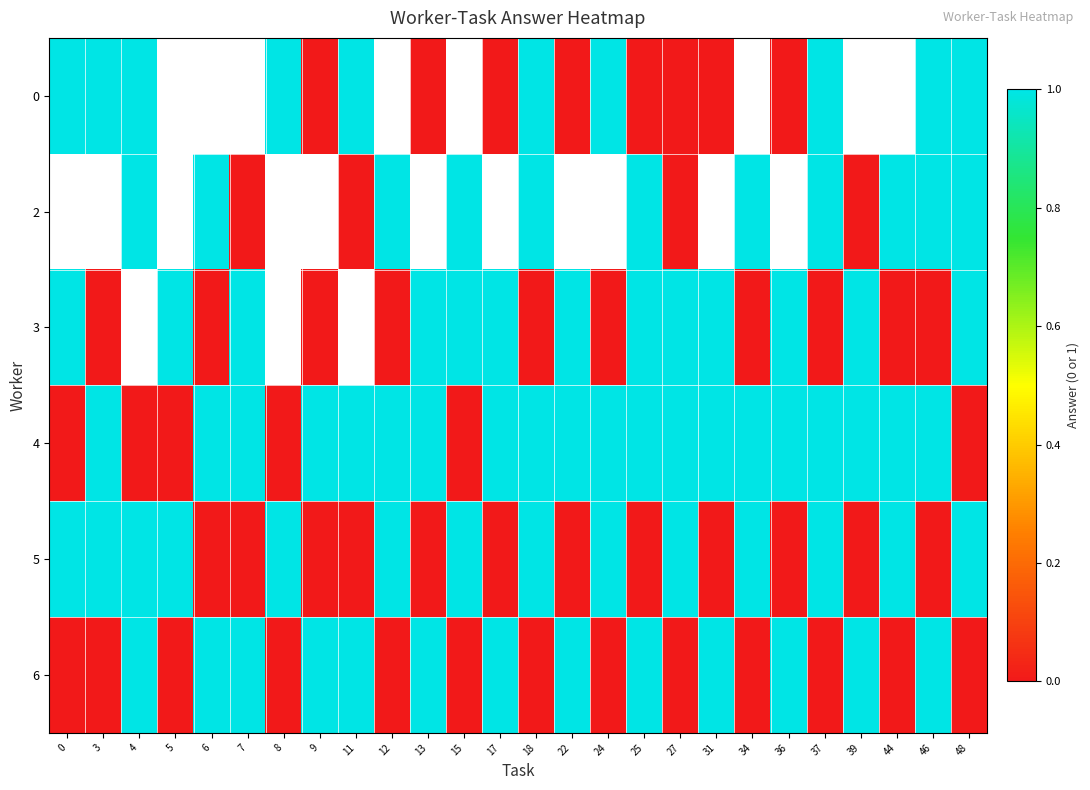

Which has a higher value, 37 or 12?

12